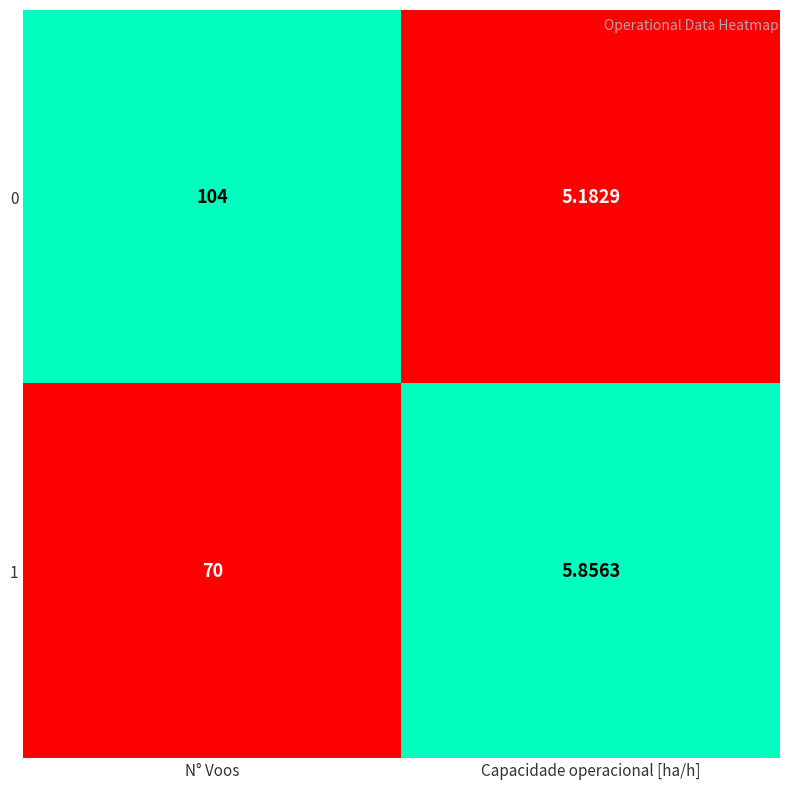

List the series in order of their peak value, highest first.

0, 1